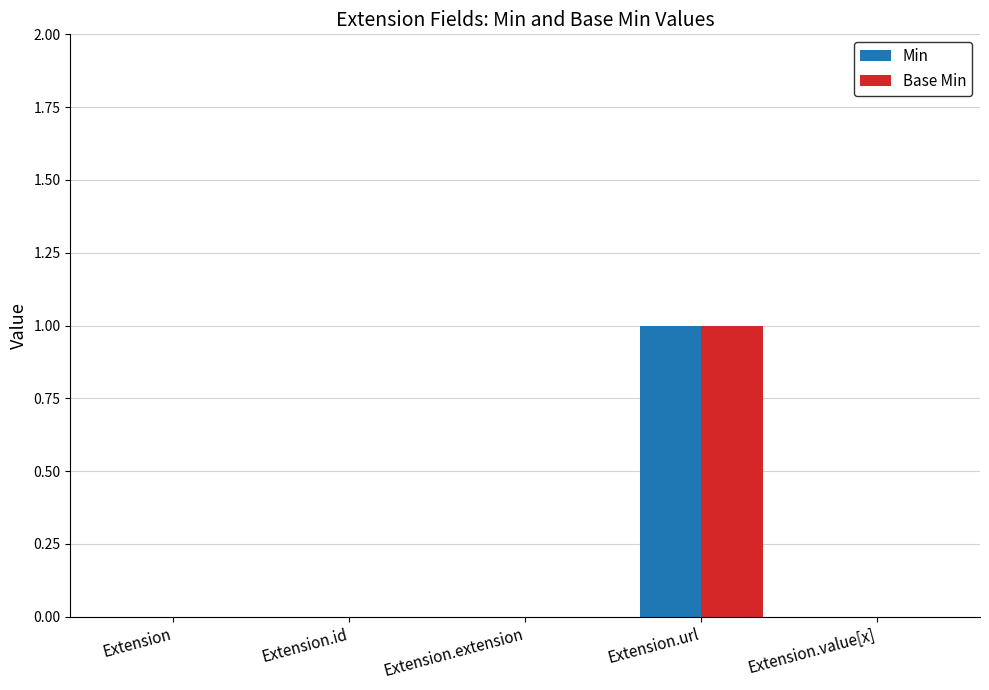

Count the number of data series in this chart.

2